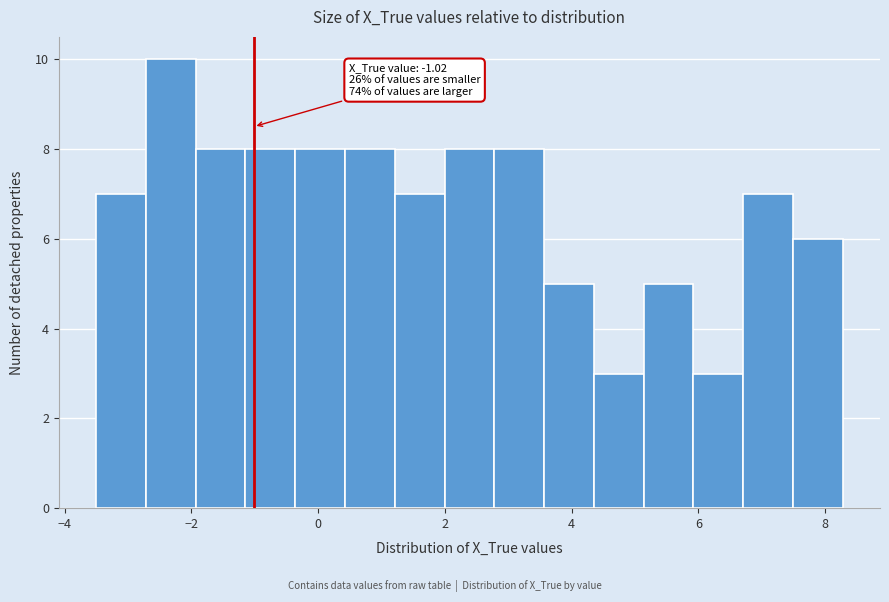

Around what value on the x-axis is the tallest bar? Give the approximate position of its centre, as read against the axis.

-2.4